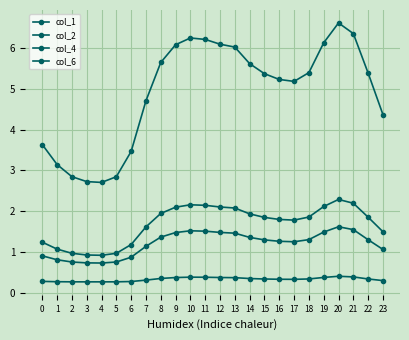

At which label is col_6 closest to 0?

4